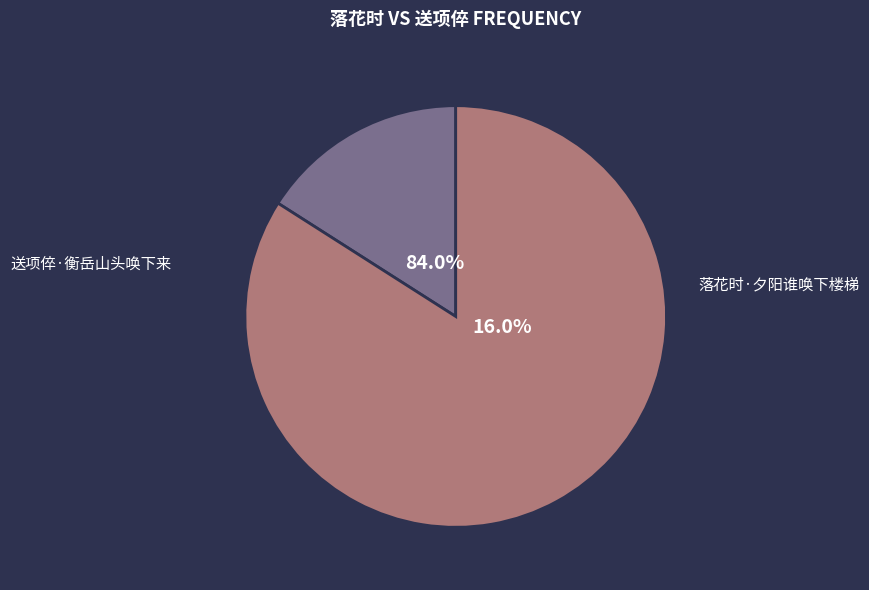

What is the largest slice in the pie chart?

送项倅·衡岳山头唤下来